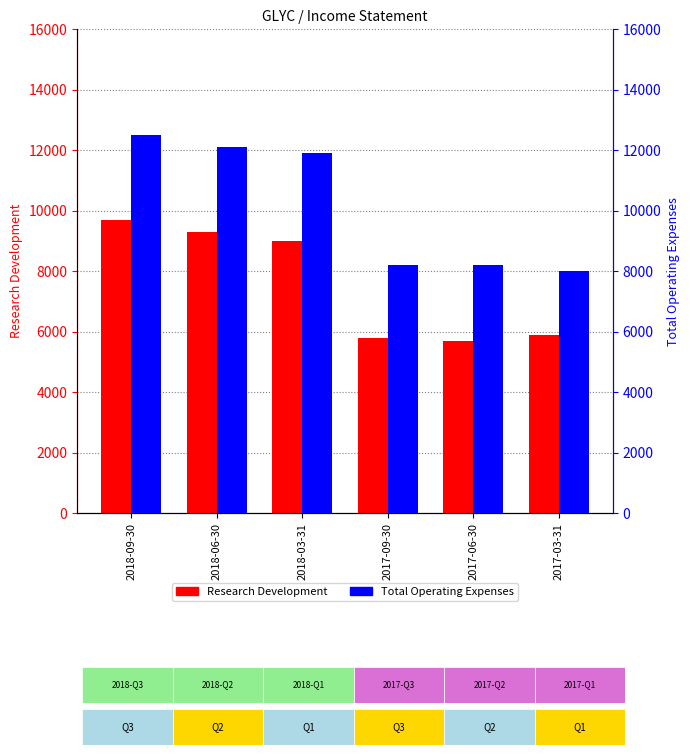

How many bars are there in each group?

2